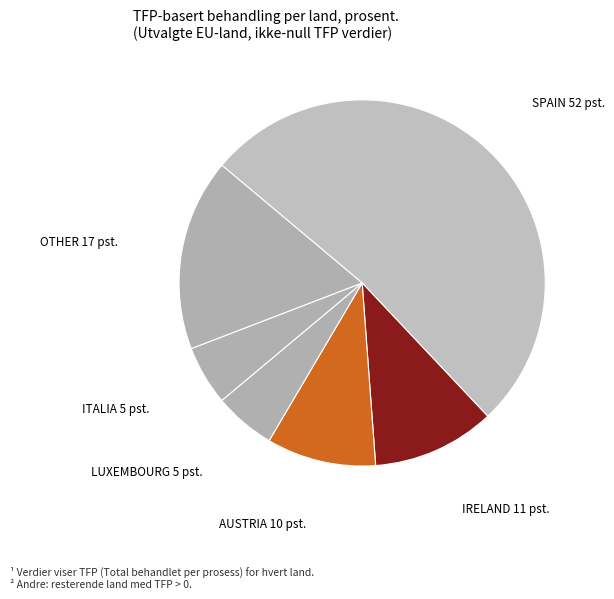

Count the number of slices in the pie.

6